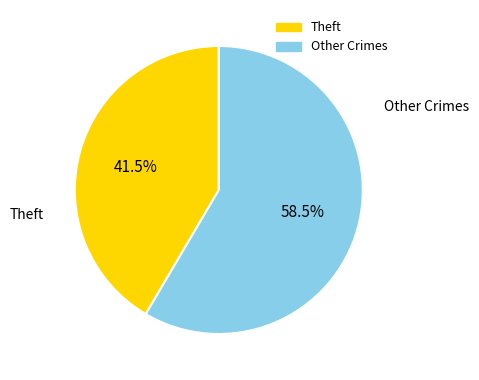

Is there any slice that represents more than half of the pie?

Yes